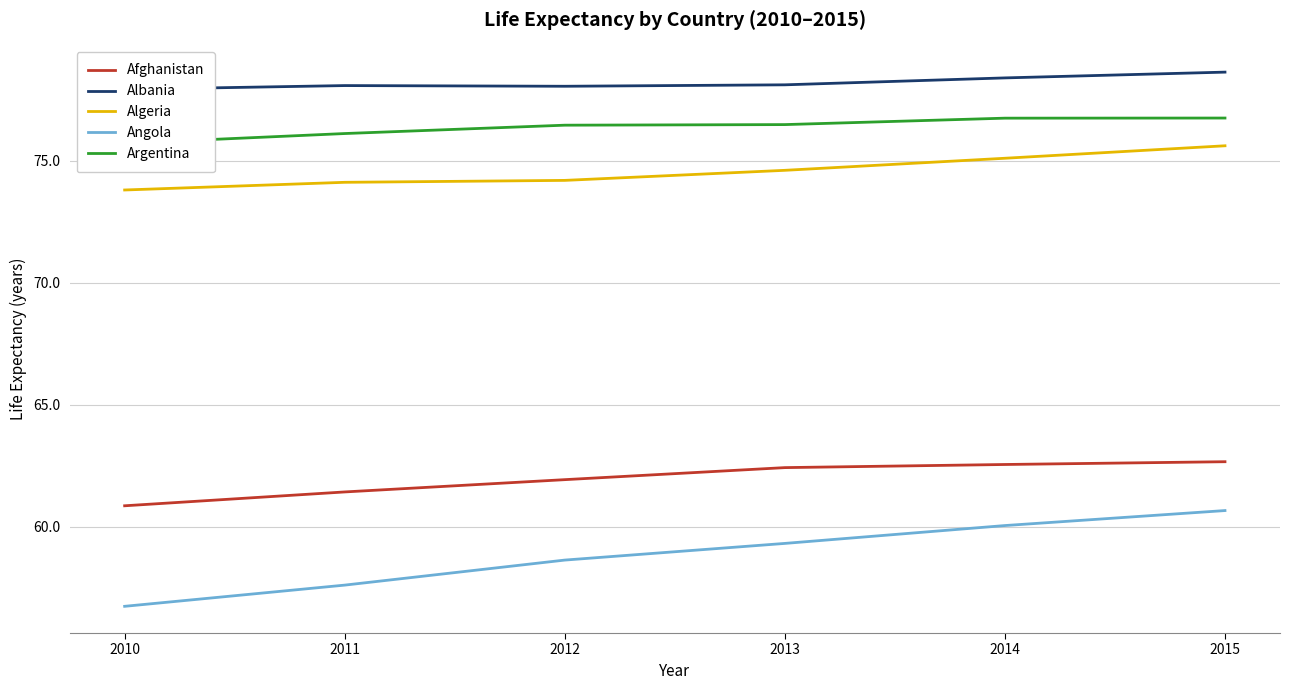

Reading right to left, transcribe all the data shown in this chart.

Afghanistan: 62.7	62.5	62.4	61.9	61.4	60.9
Albania: 78.6	78.4	78.1	78.1	78.1	77.9
Algeria: 75.6	75.1	74.6	74.2	74.1	73.8
Angola: 60.7	60.0	59.3	58.6	57.6	56.7
Argentina: 76.8	76.8	76.5	76.5	76.1	75.7